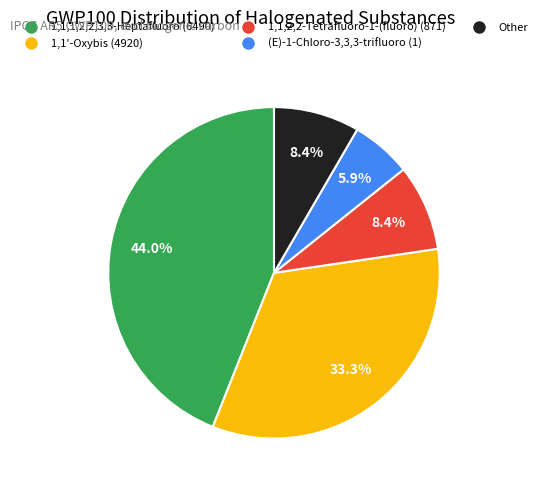

Is there a majority slice in this chart?

No